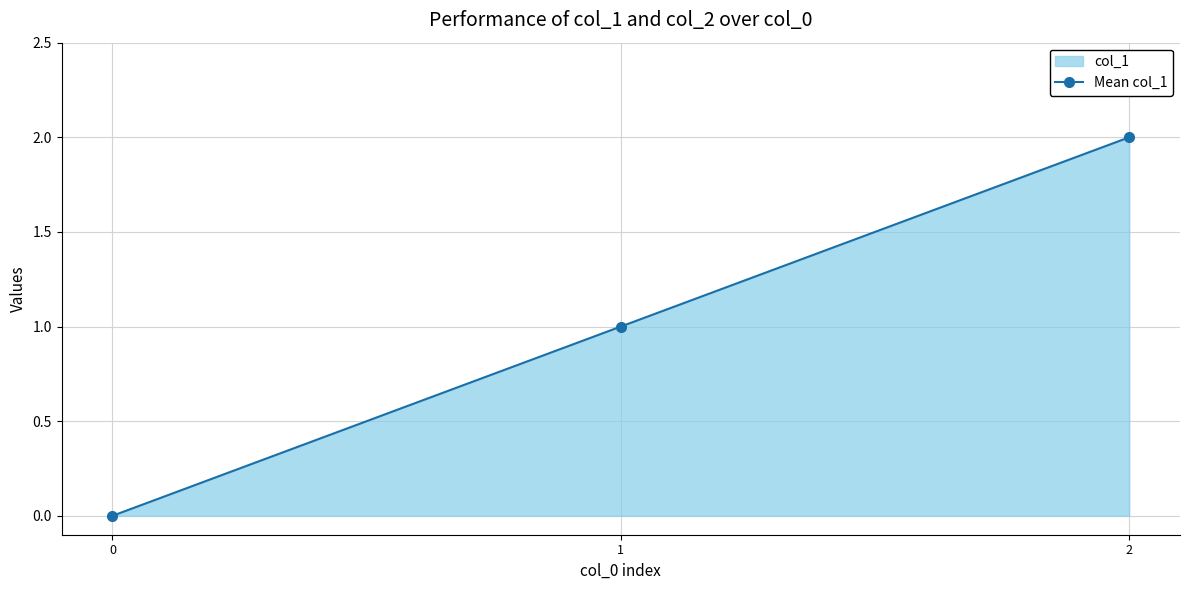

Which has a higher value, 0 or 1?

1